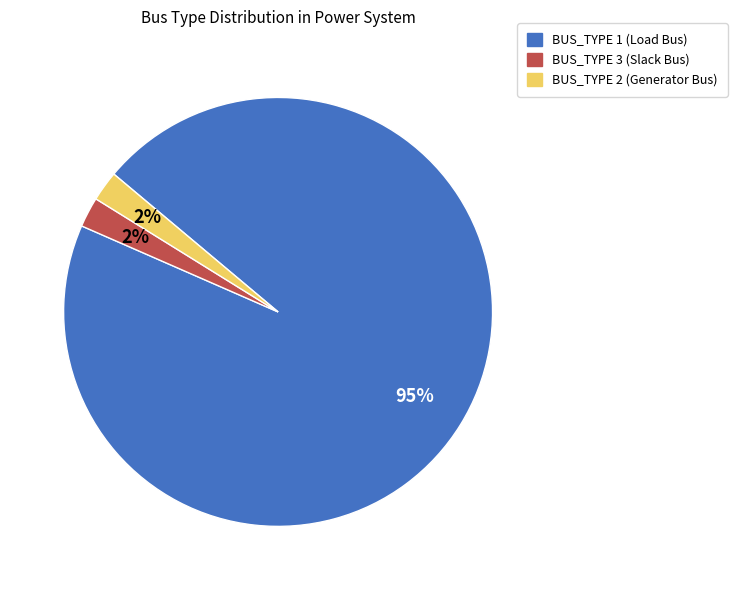

Does any single category account for the majority?

Yes